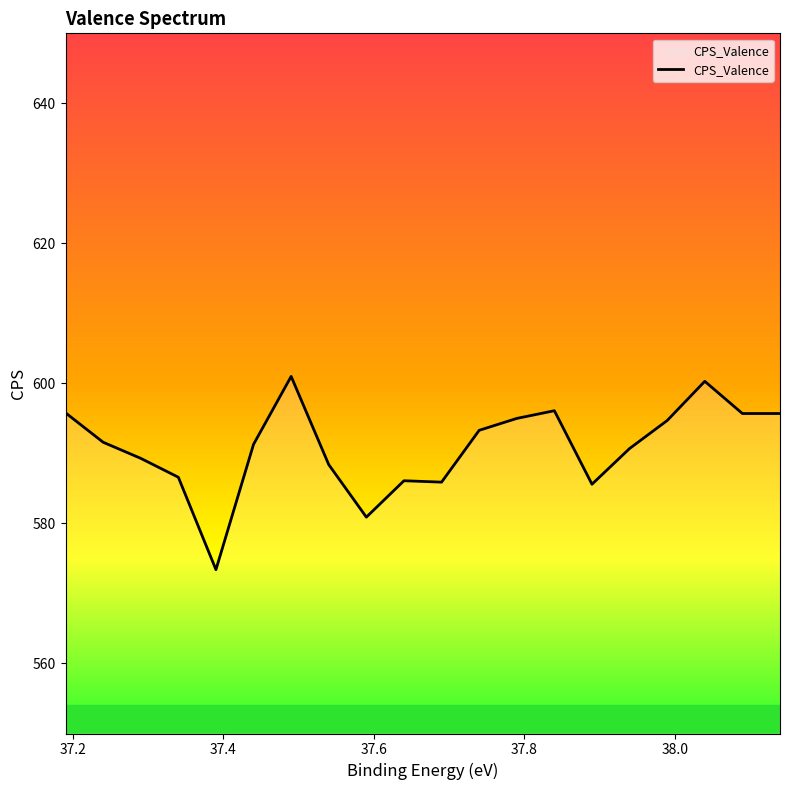

How many data points are above 591?

11